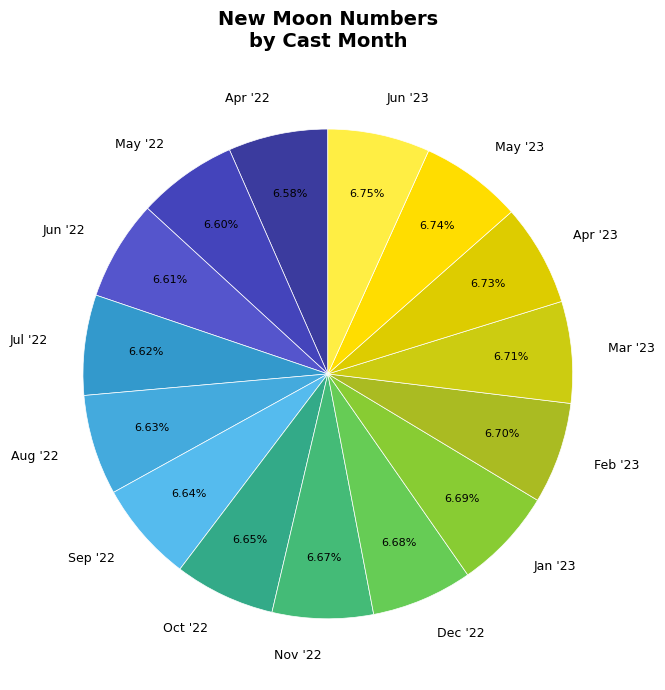

Is the sum of Apr '22 and May '23 greater than half?

No